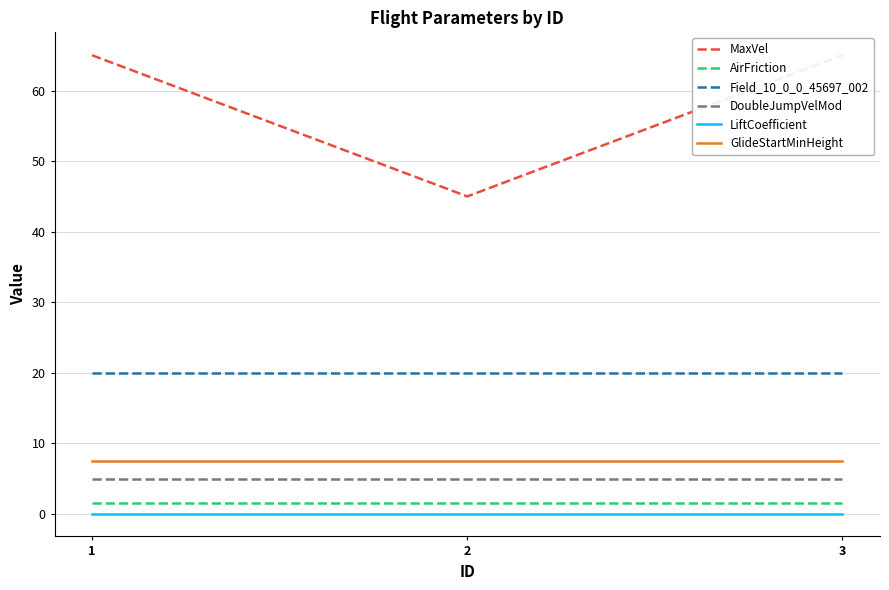

What is the difference between the highest and lowest values at 3?

64.9